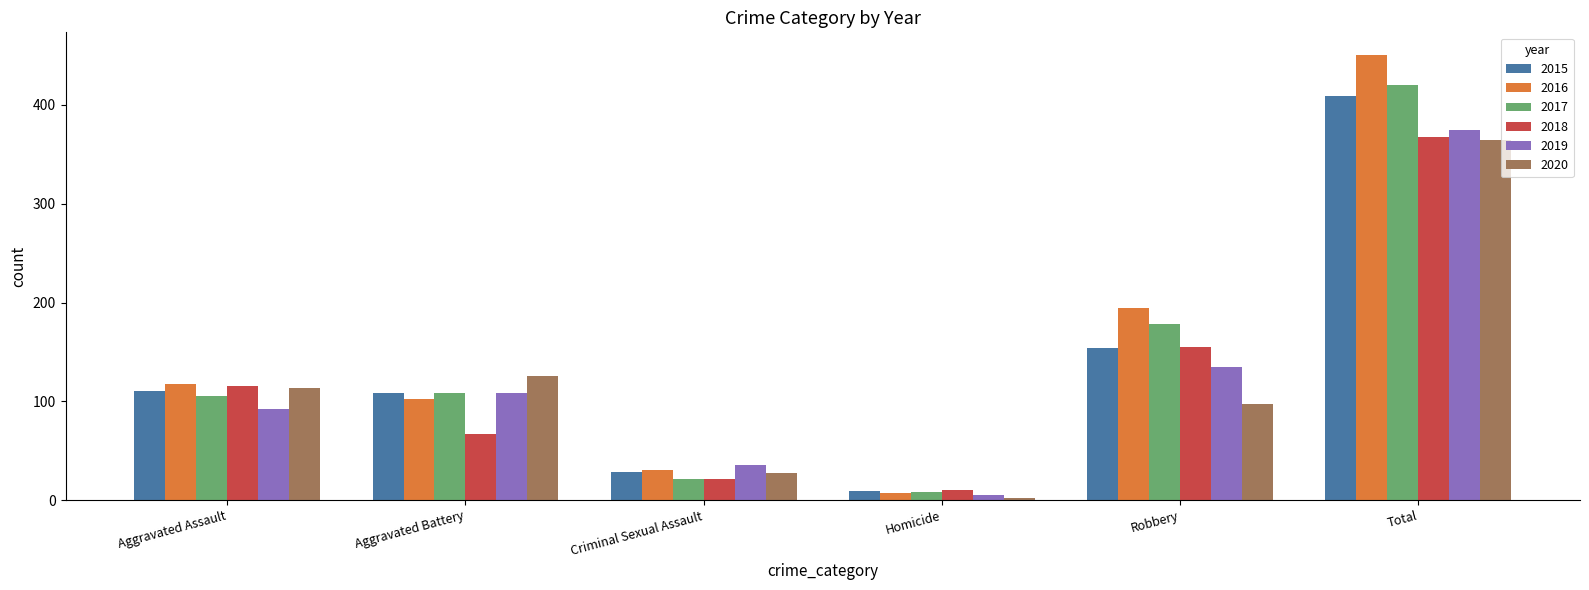

True or false: 2017 has a value of 21 at Criminal Sexual Assault.

True